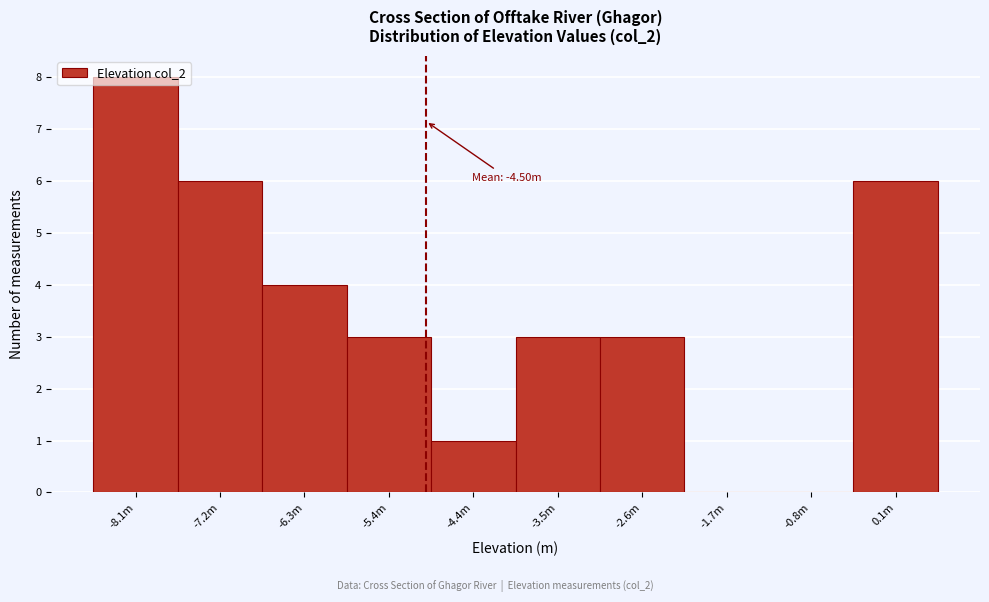

What is the maximum value shown in the chart?

8